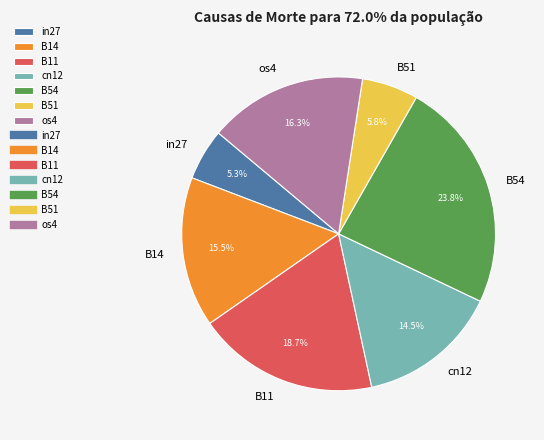

To the nearest percent, what is the average slice percentage?

14%